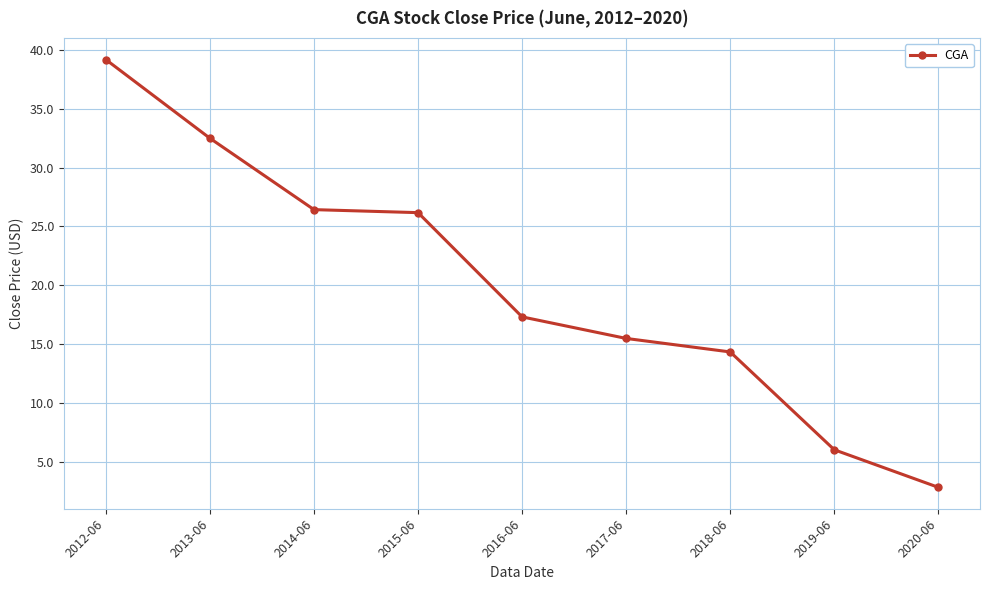

What is the average value?

20.0